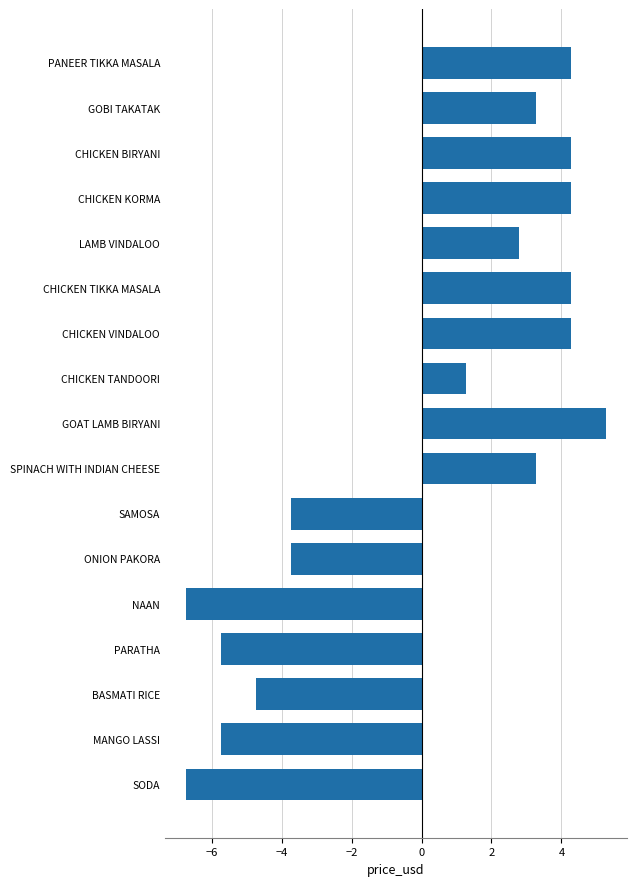

Which has a higher value, SODA or ONION PAKORA?

ONION PAKORA